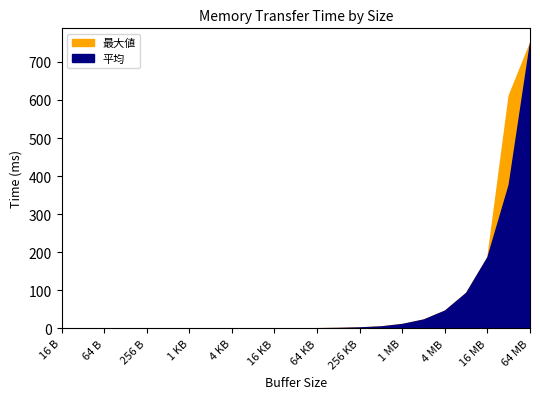

True or false: 最大値 and 平均 cross at least once.

False